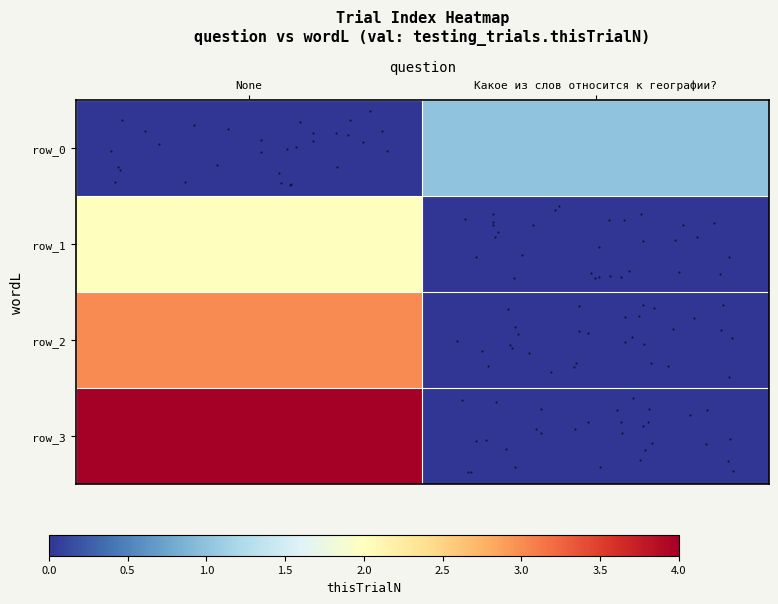

Reading right to left, list all the values displayed in this chart.

row_0: 1	0
row_1: 0	2
row_2: 0	3
row_3: 0	4